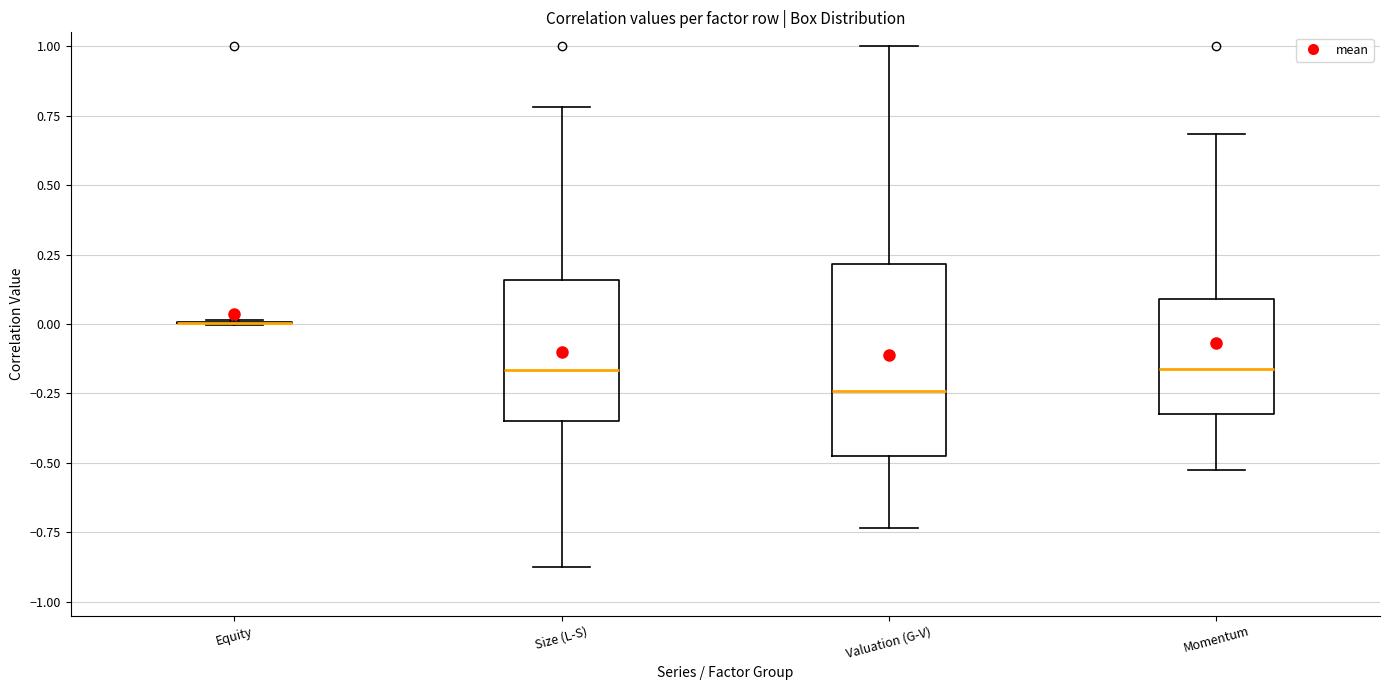

Which box is the tallest, from its lower edge to its upper edge?

Valuation (G-V)